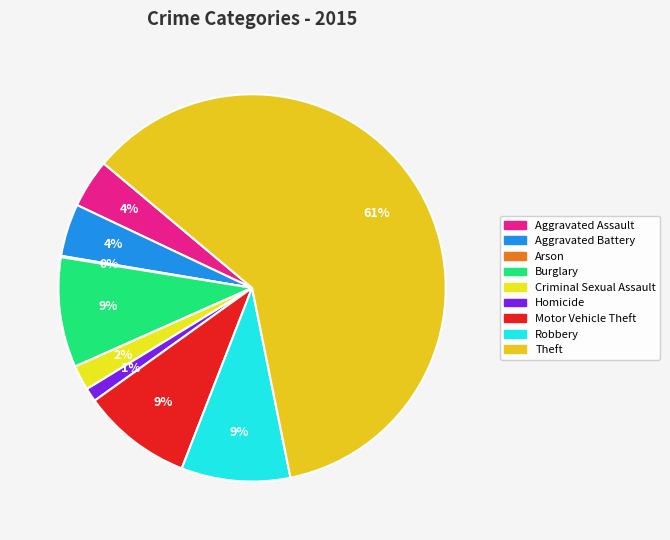

Is it true that Burglary is 18% of the pie?

False